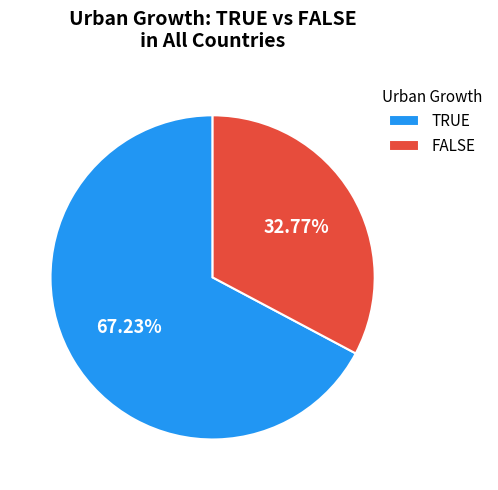

To the nearest percent, what is the combined percentage of TRUE and FALSE?

100%